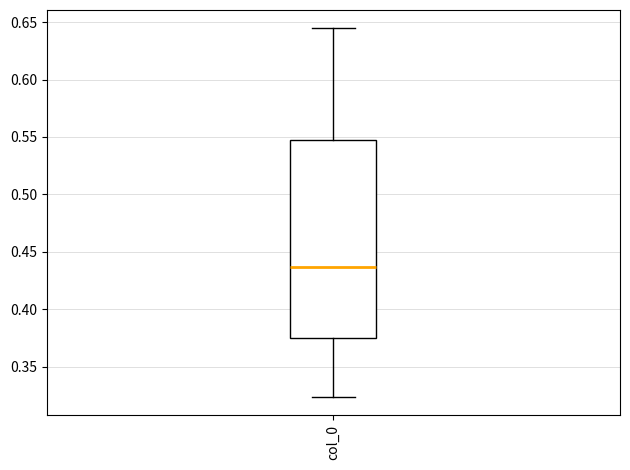

Read this box plot against the y-axis: the position of the median line, the range covered by the box, and the ends of both whiskers. The values are not printed on the chart, so give them approximately, as read against the axis.

median 0.435, box 0.375 to 0.545, whiskers 0.325 to 0.645